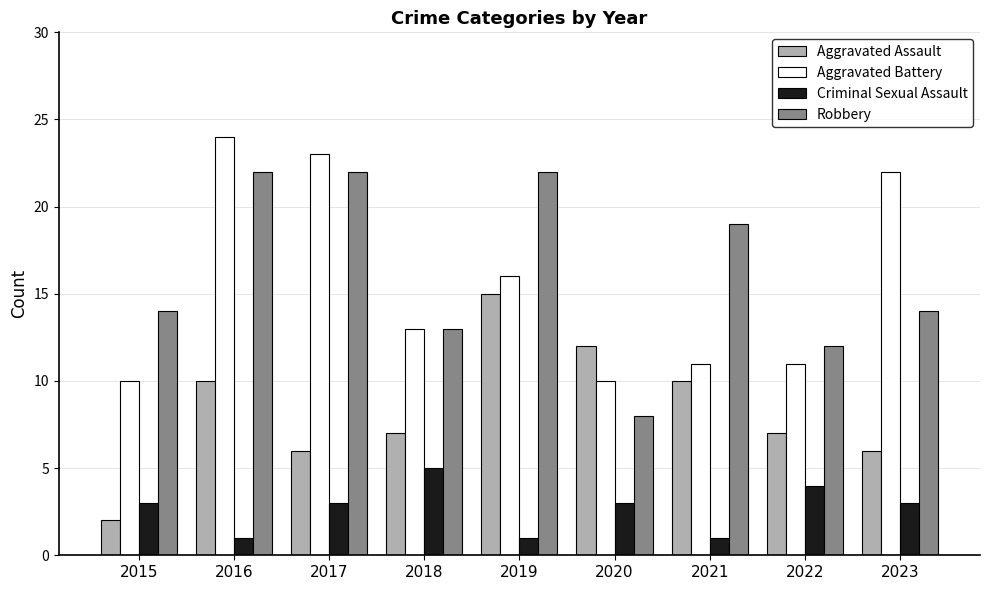

Is it true that Criminal Sexual Assault equals 3 at 2020?

True